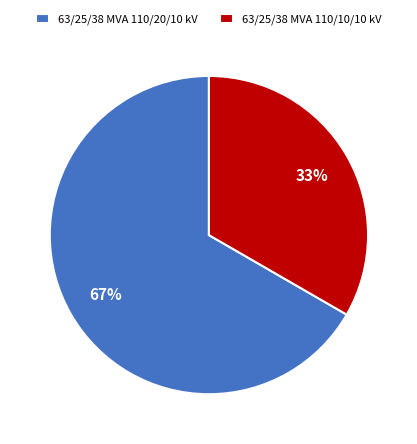

True or false: 63/25/38 MVA 110/20/10 kV accounts for 67% of the total.

True